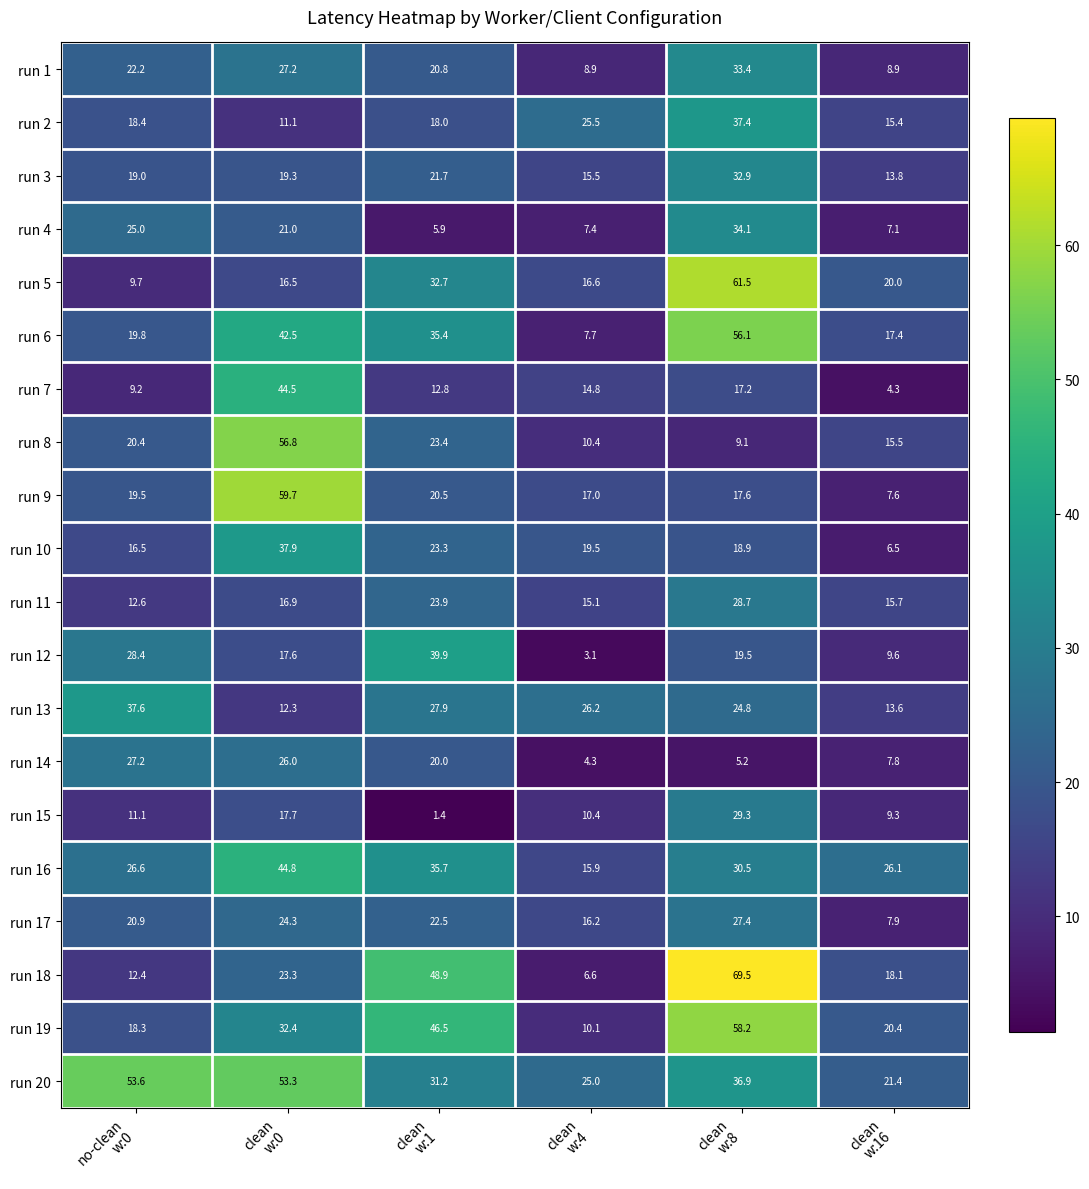

What is the total value across all series at clean
w:4?

276.2